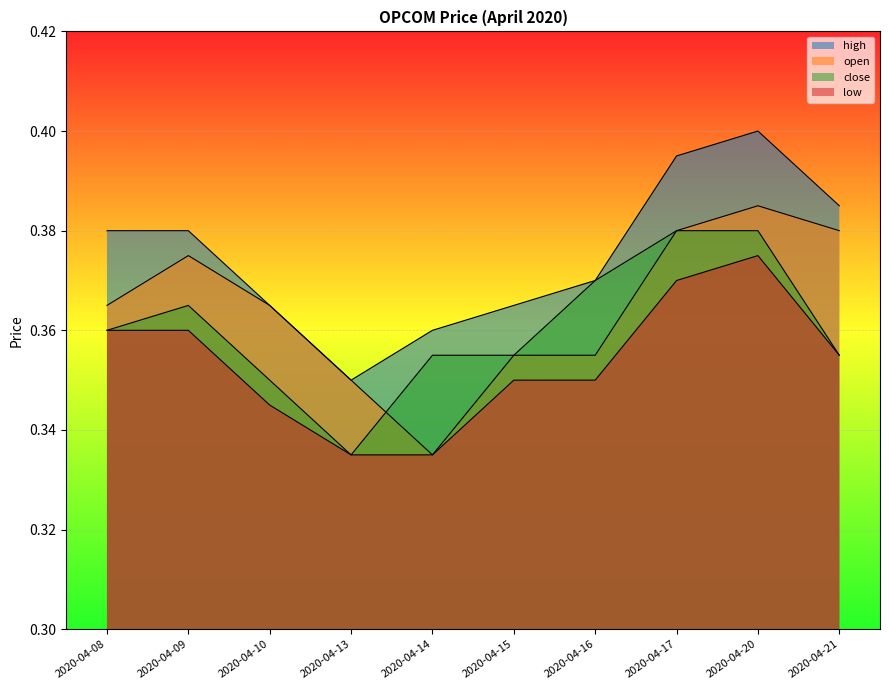

True or false: close and high intersect in this chart.

False